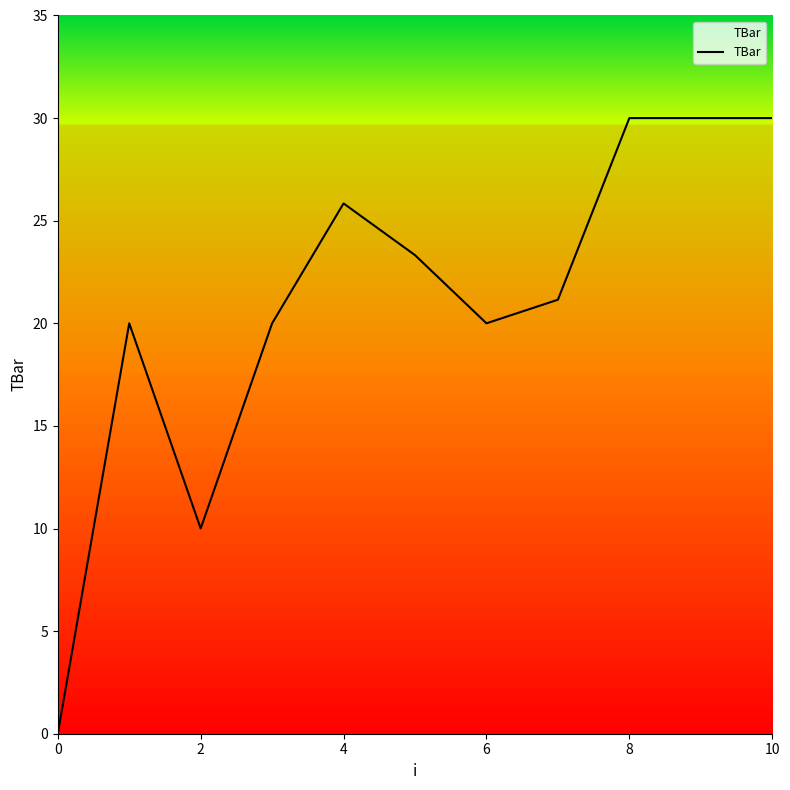

What is the maximum value shown in the chart?

30.0